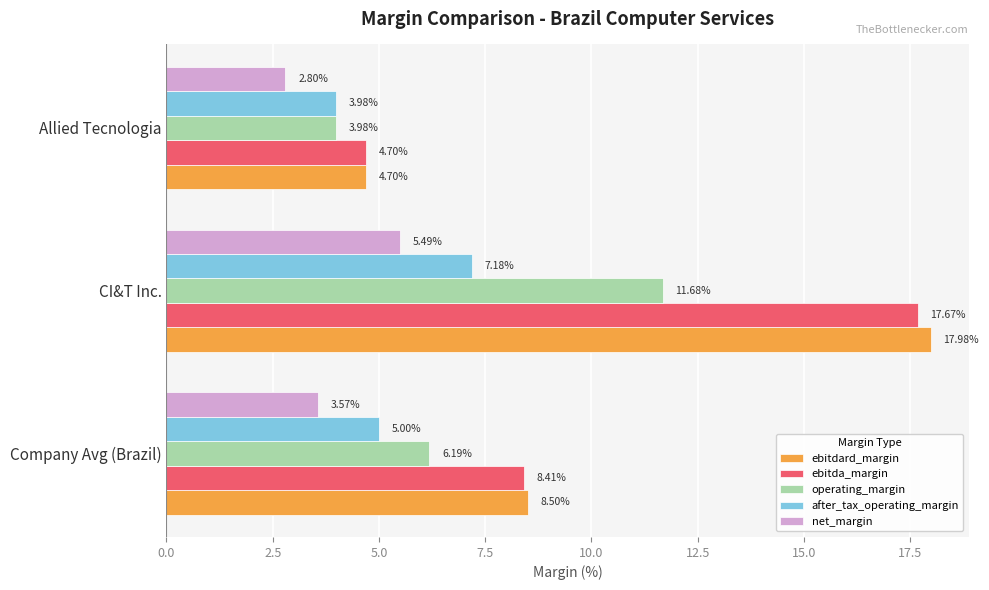

What is the average value of the operating_margin series?

7.3